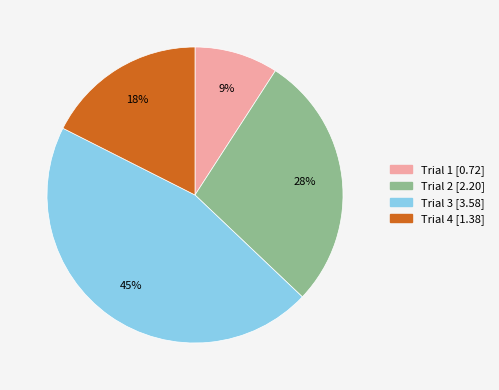

Is Trial 2 the majority of the pie?

No